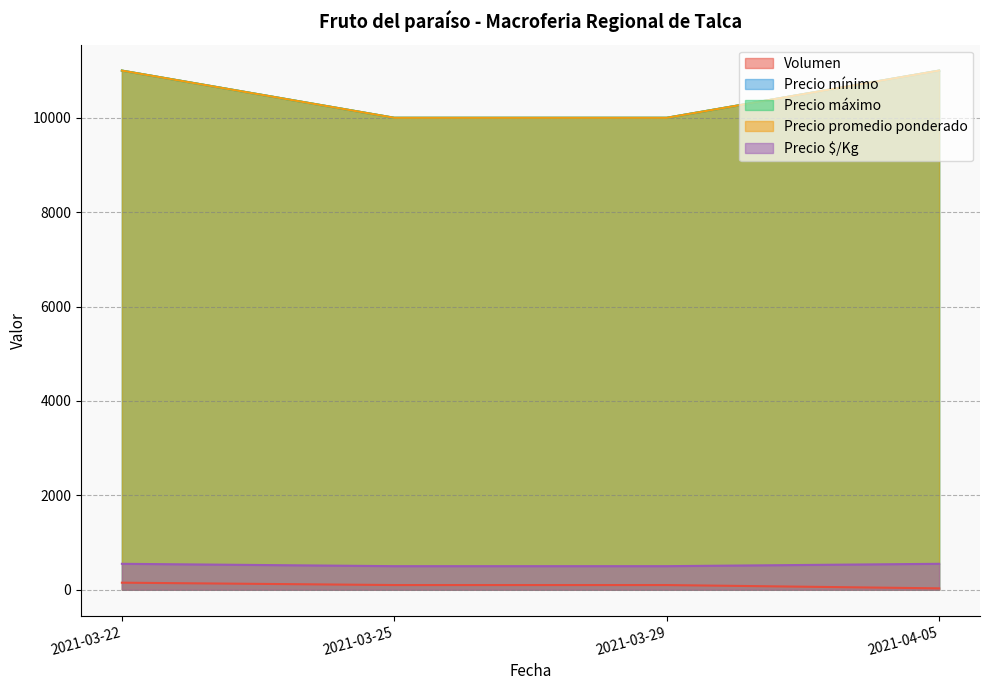

Reading left to right, transcribe all the data shown in this chart.

Volumen: 2021-03-22=150	2021-03-25=100	2021-03-29=100	2021-04-05=30
Precio mínimo: 2021-03-22=11000	2021-03-25=10000	2021-03-29=10000	2021-04-05=11000
Precio máximo: 2021-03-22=11000	2021-03-25=10000	2021-03-29=10000	2021-04-05=11000
Precio promedio ponderado: 2021-03-22=11000	2021-03-25=10000	2021-03-29=10000	2021-04-05=11000
Precio $/Kg: 2021-03-22=550	2021-03-25=500	2021-03-29=500	2021-04-05=550